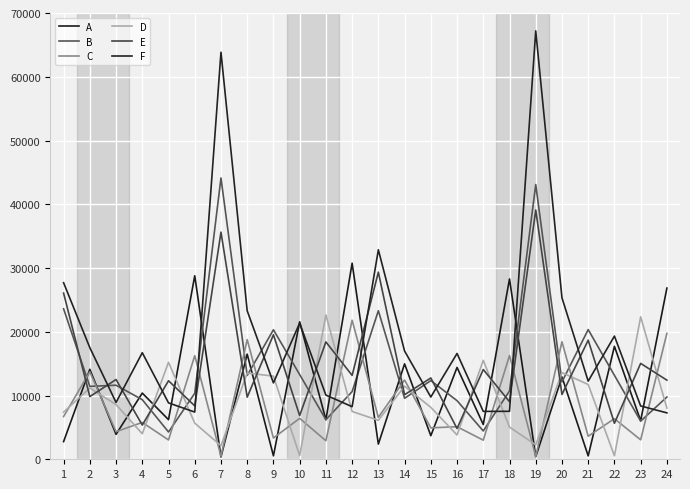

Rank the categories by A value from highest to lowest.

12, 6, 18, 24, 10, 22, 8, 14, 16, 2, 20, 4, 5, 11, 23, 17, 3, 15, 1, 13, 9, 21, 19, 7